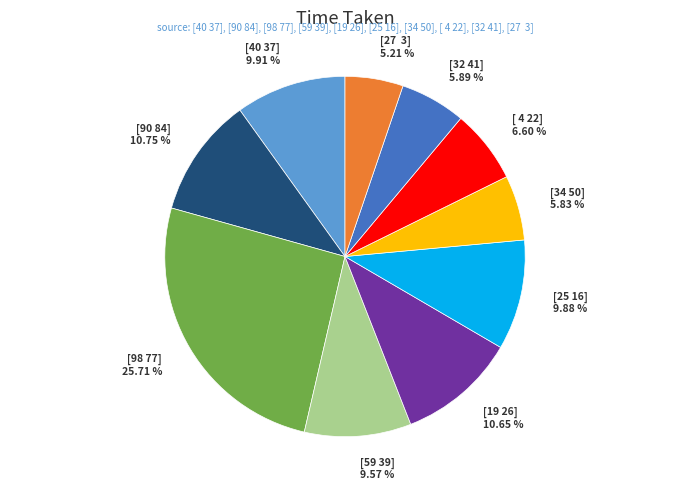

Combined, what portion of the pie is [98 77] and [90 84]?

36.5%